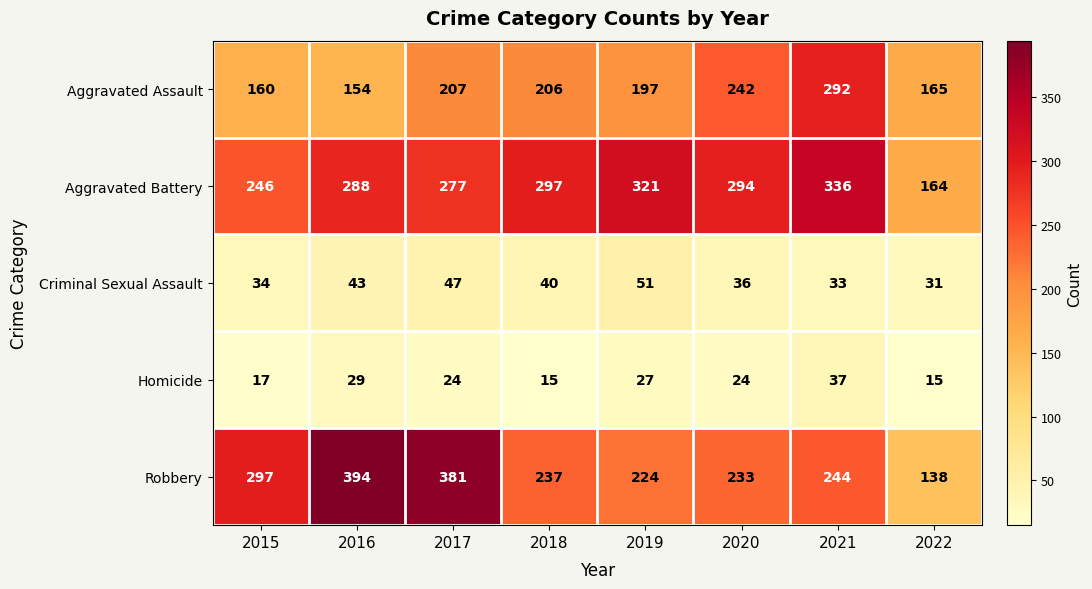

Which label corresponds to the largest value in the chart?

2016